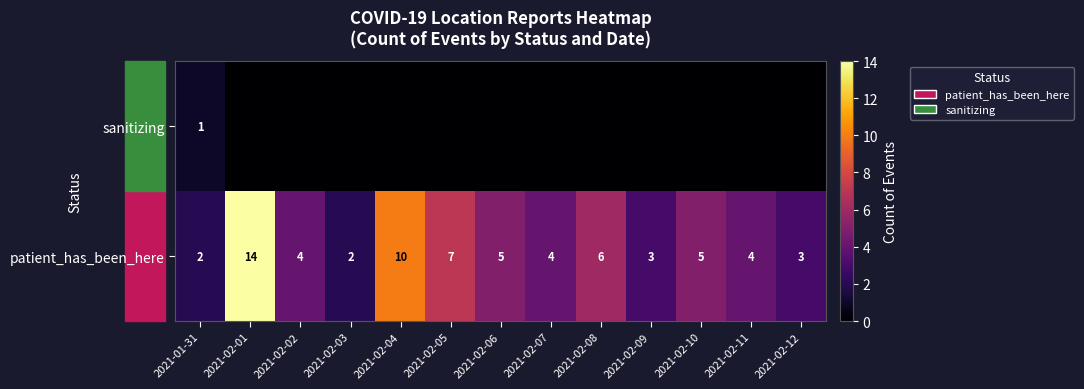

Is it true that patient_has_been_here equals 2 at 2021-01-31?

True